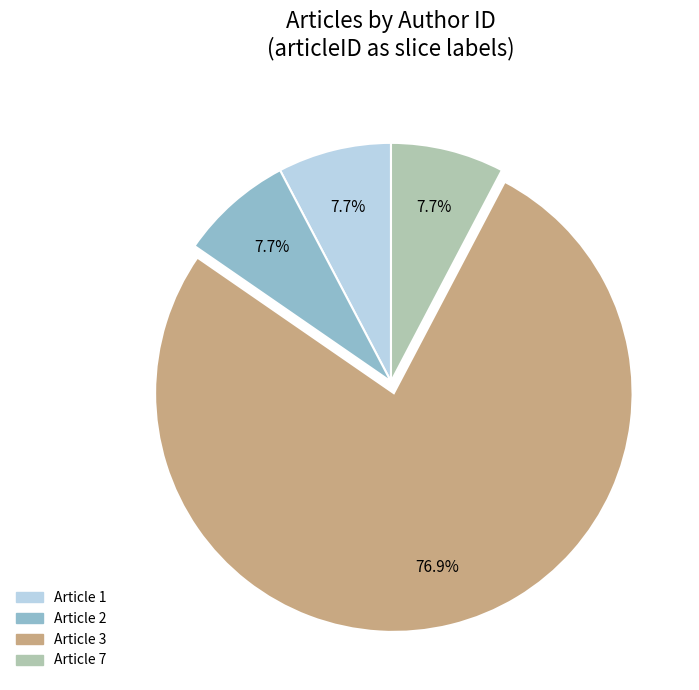

Does any single category account for the majority?

Yes